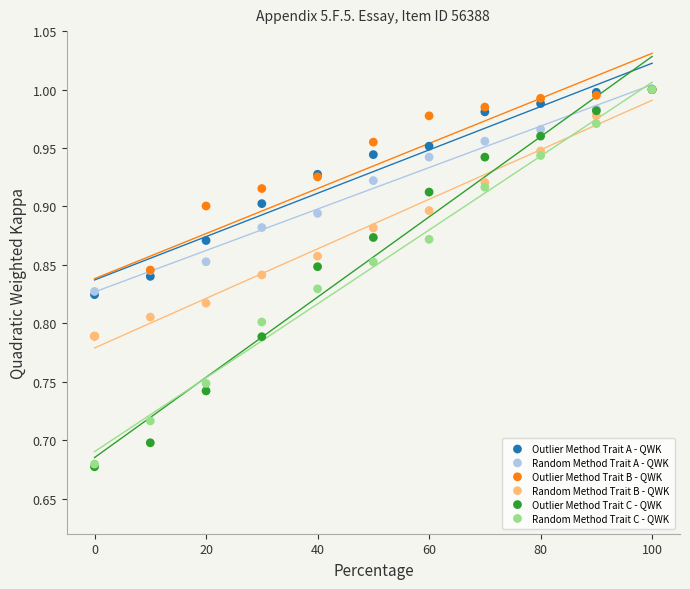

Which series has the largest Y range (max minus min)?

Outlier Method Trait C - QWK